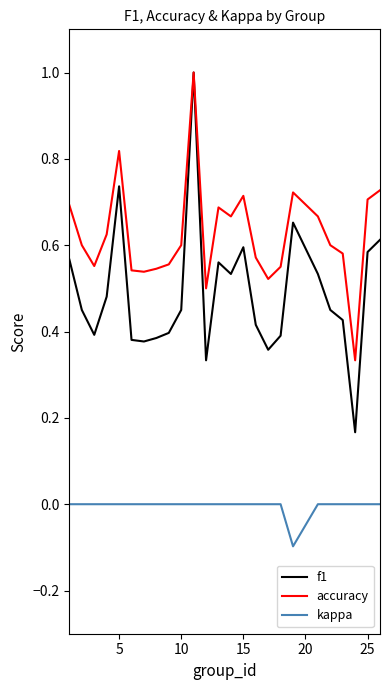

True or false: kappa and f1 intersect in this chart.

False